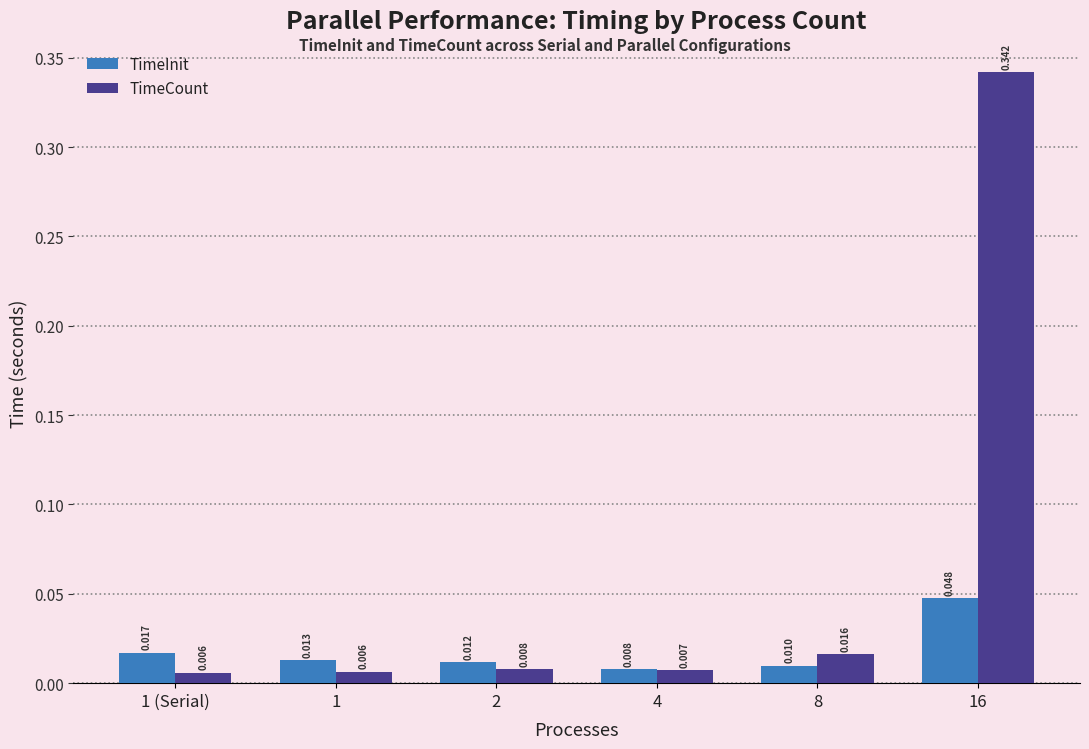

Count the TimeInit values in the range 0 to 1.

6